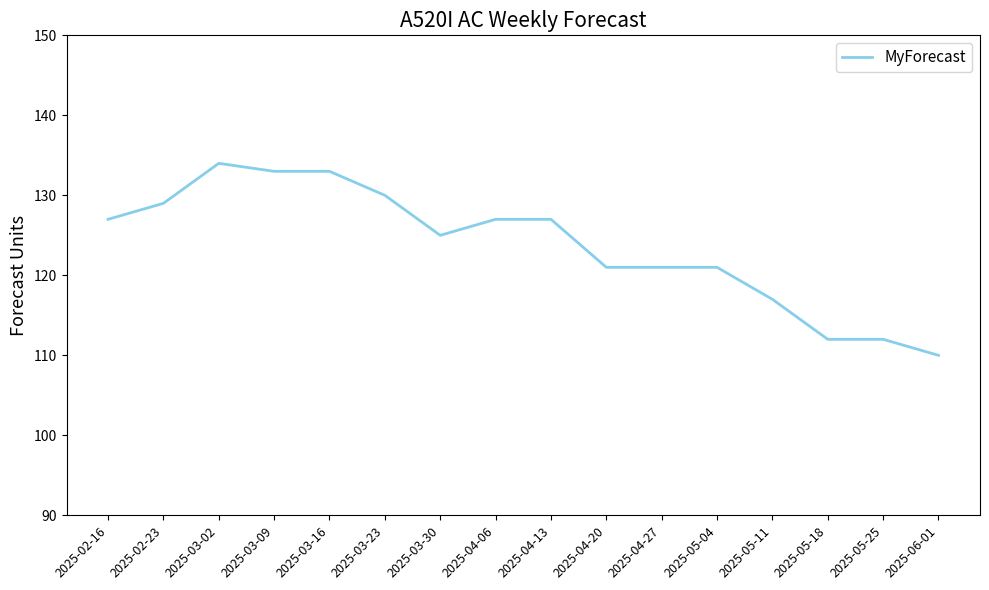

What is the difference between the values at 2025-03-02 and 2025-04-20?

13